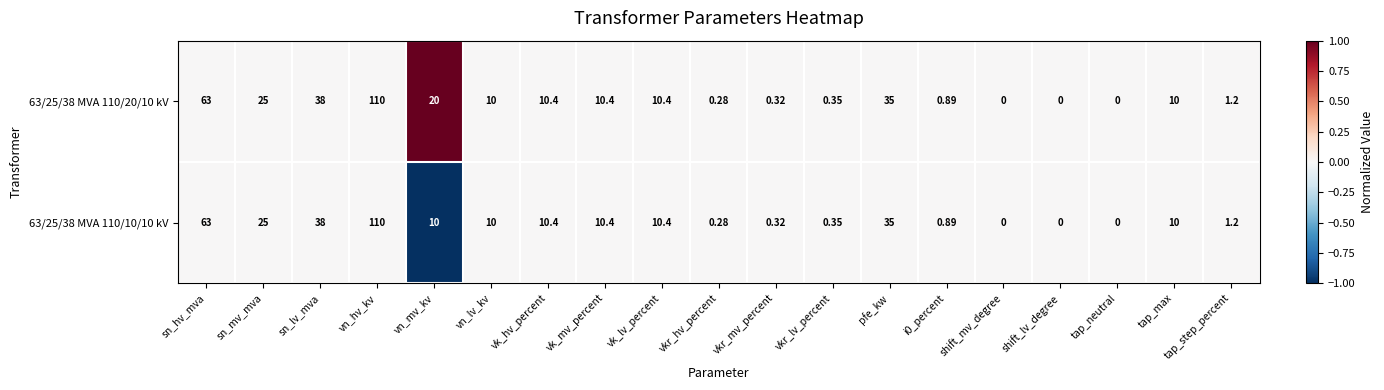

Which category has the highest value in the 63/25/38 MVA 110/10/10 kV series?

vn_hv_kv